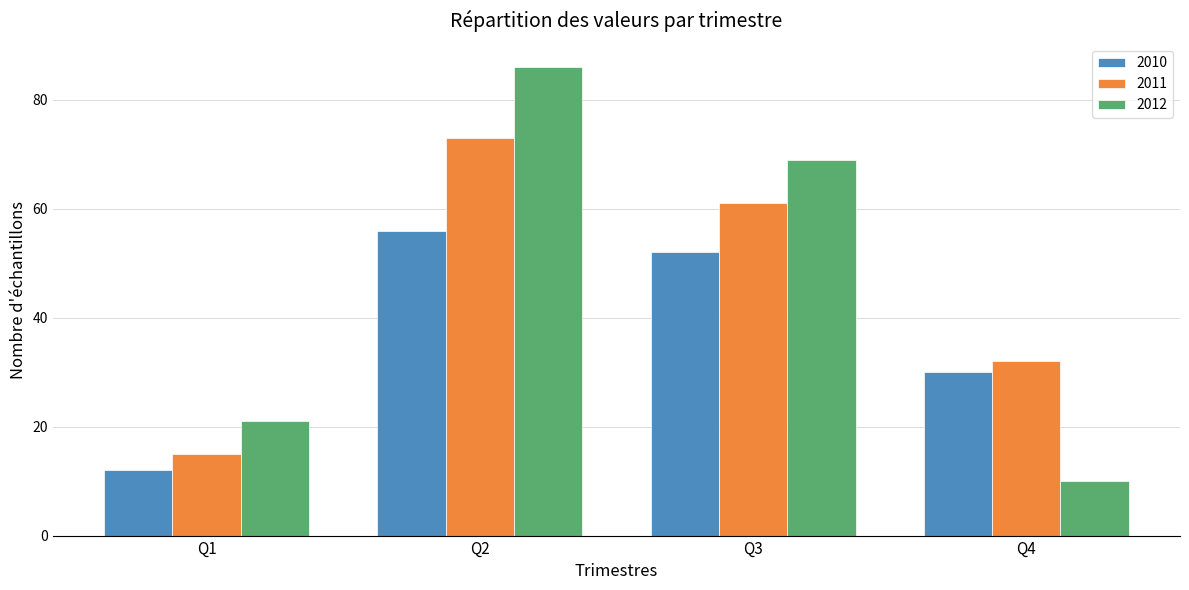

At Q1, list the series in order from largest to smallest.

2012, 2011, 2010